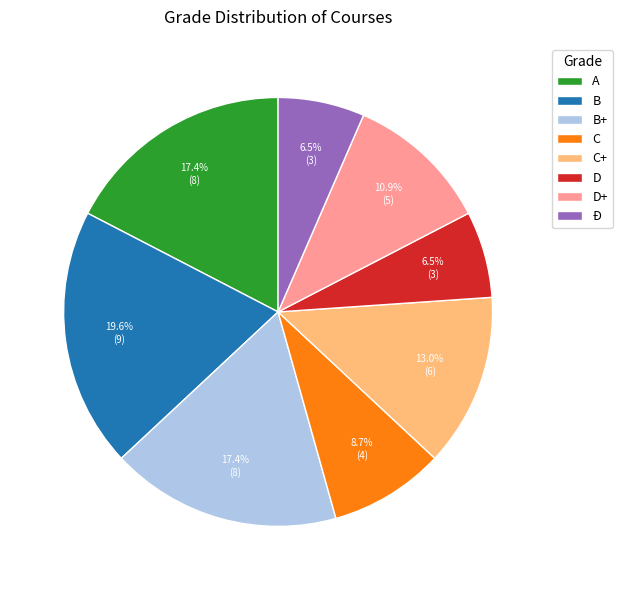

Count the number of slices in the pie.

8